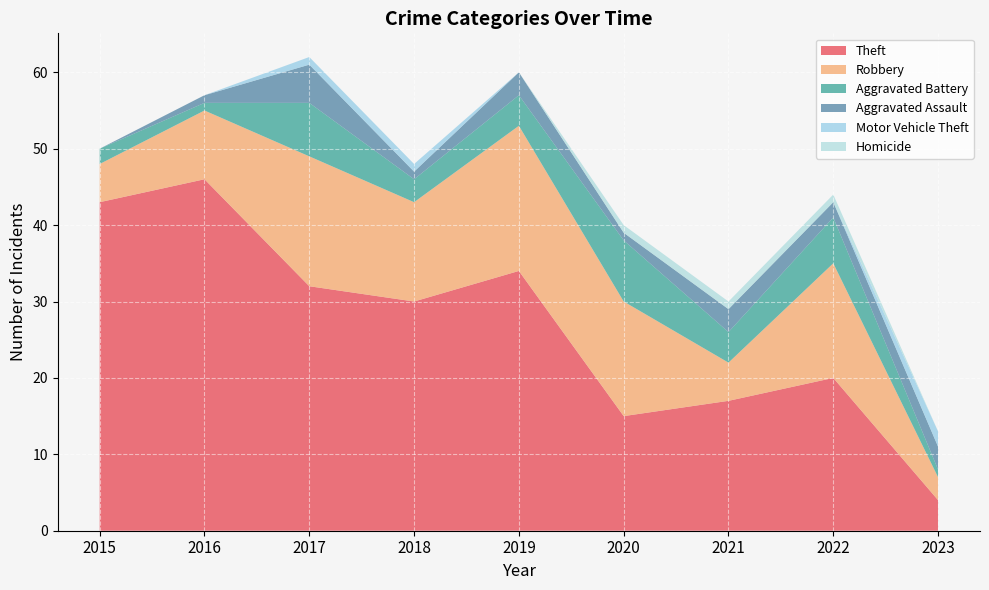

Reading right to left, what are all the values shown in this chart?

Theft: 4	20	17	15	34	30	32	46	43
Robbery: 3	15	5	15	19	13	17	9	5
Aggravated Battery: 1	6	4	8	4	3	7	1	2
Aggravated Assault: 3	2	3	1	3	1	5	1	0
Motor Vehicle Theft: 2	0	0	0	0	1	1	0	0
Homicide: 0	1	1	1	0	0	0	0	0